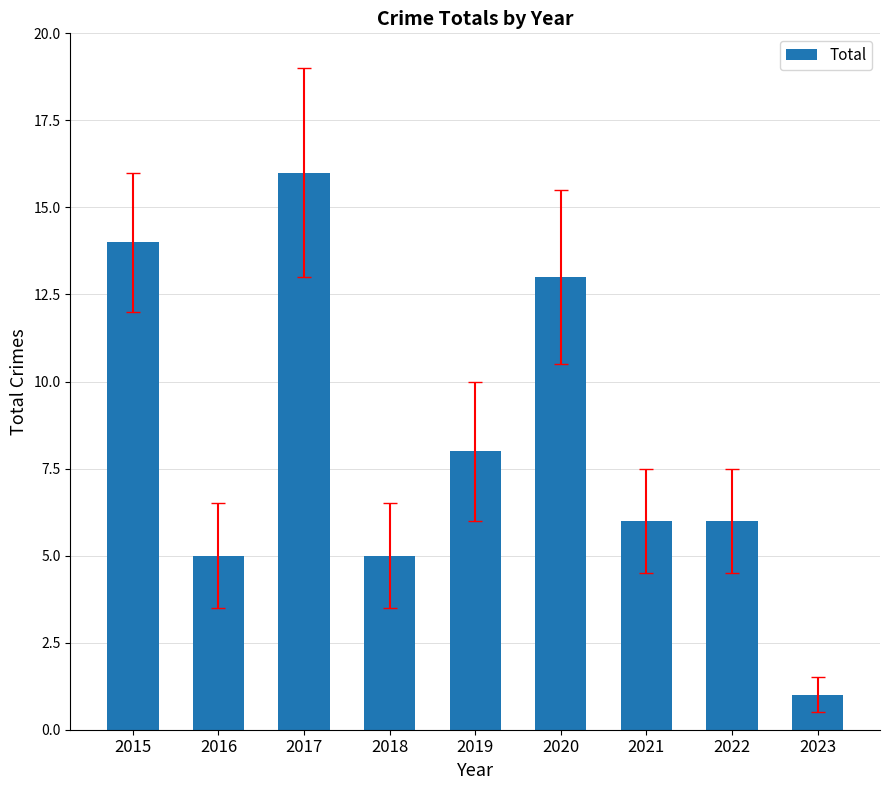

Which has a higher value, 2020 or 2018?

2020